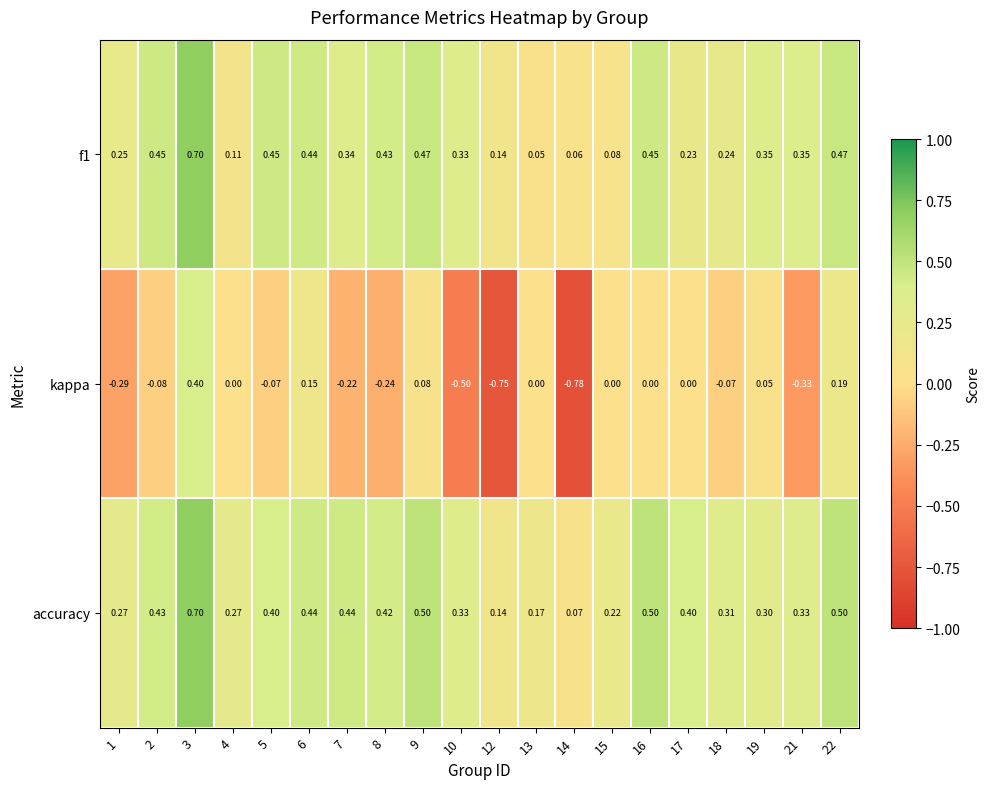

Between 6 and 12, which series saw the biggest shift?

kappa